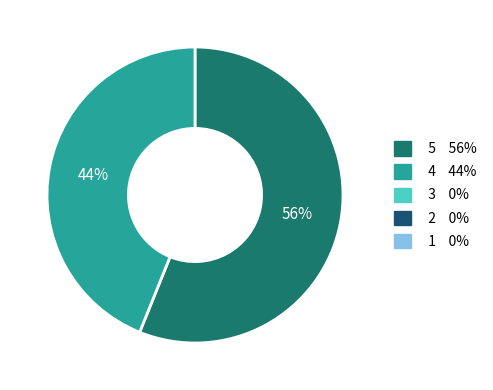

To the nearest percent, what is the difference between the largest and smallest slice percentages?

12%